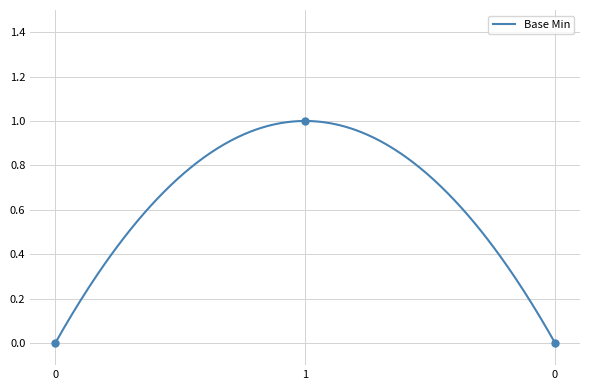

How many values are above zero?

1